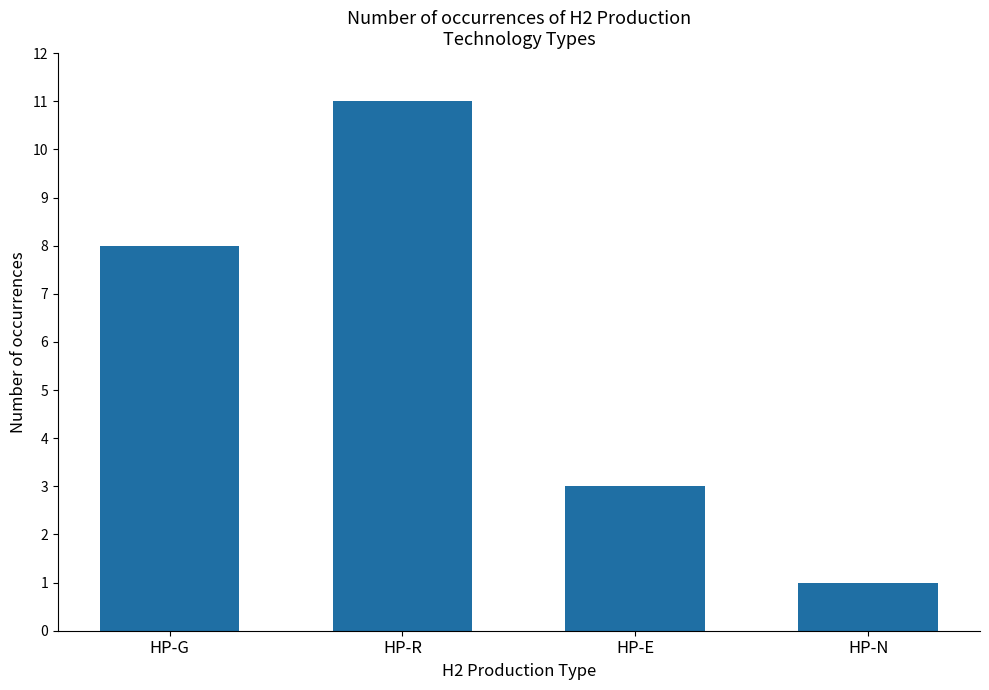

What is the maximum value shown in the chart?

11